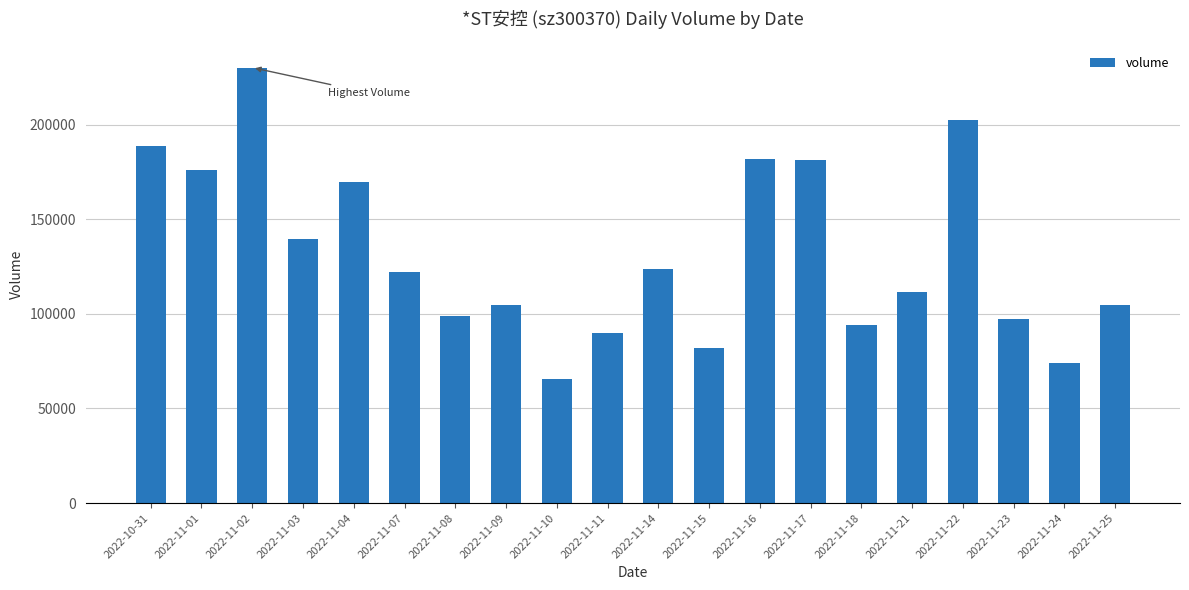

True or false: the data shows 55875 at 2022-11-18.

False